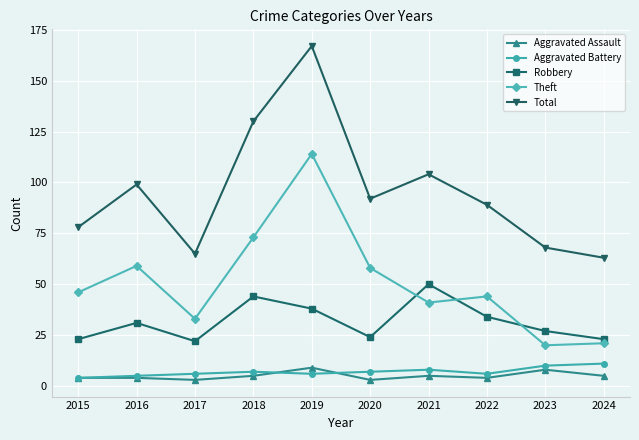

Rank the series by their maximum value, from highest to lowest.

Total, Theft, Robbery, Aggravated Battery, Aggravated Assault